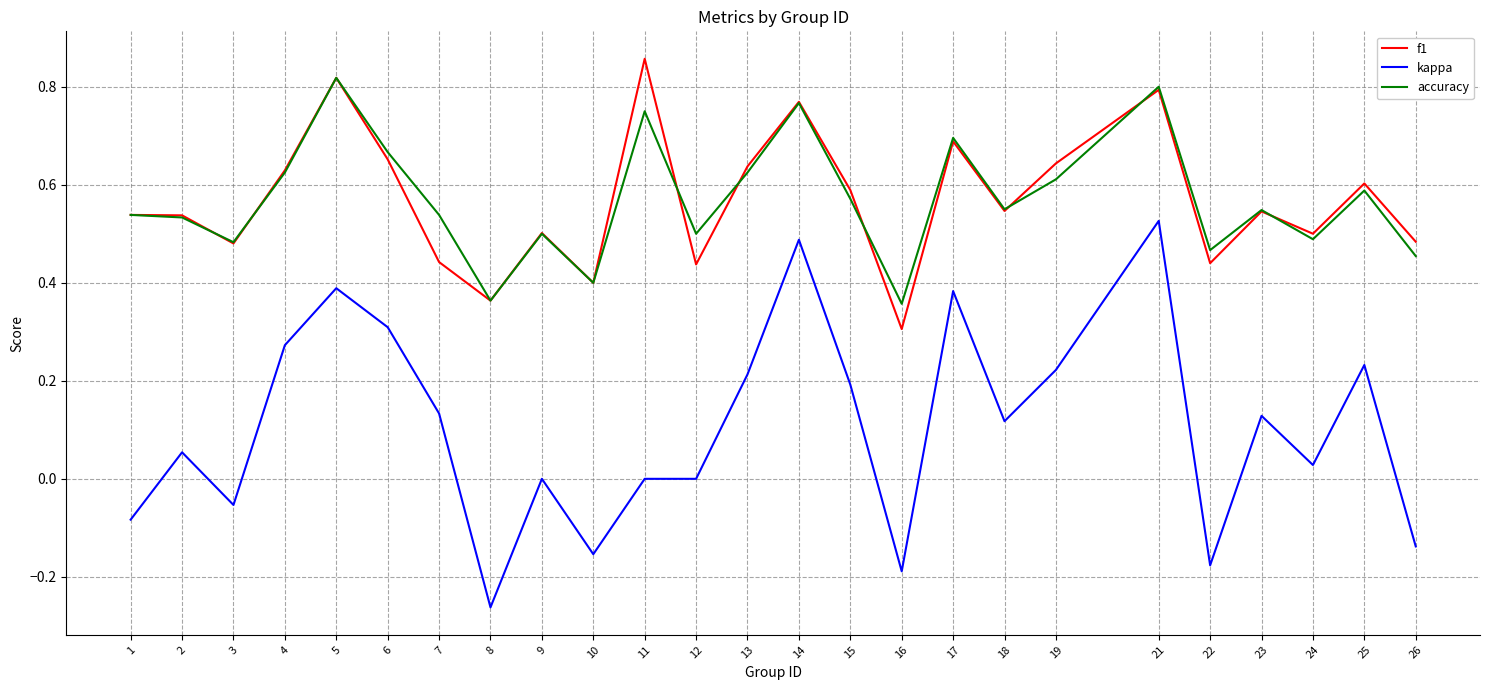

Does the chart display data point markers on the line(s)?

No